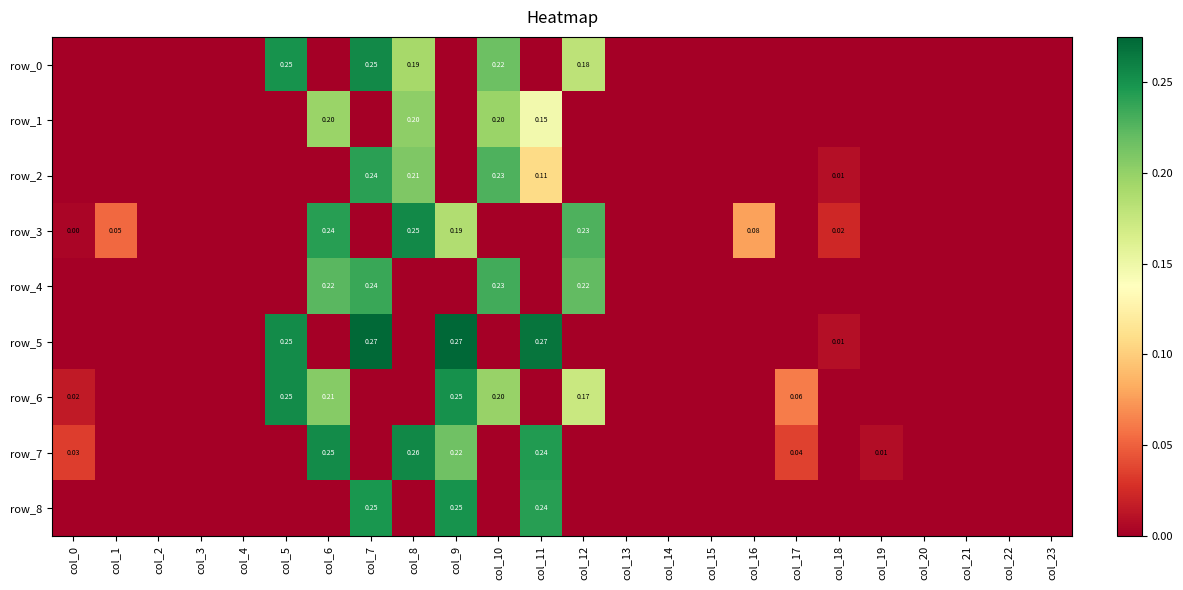

True or false: row_5 has a value of 0.1 at col_4.

False